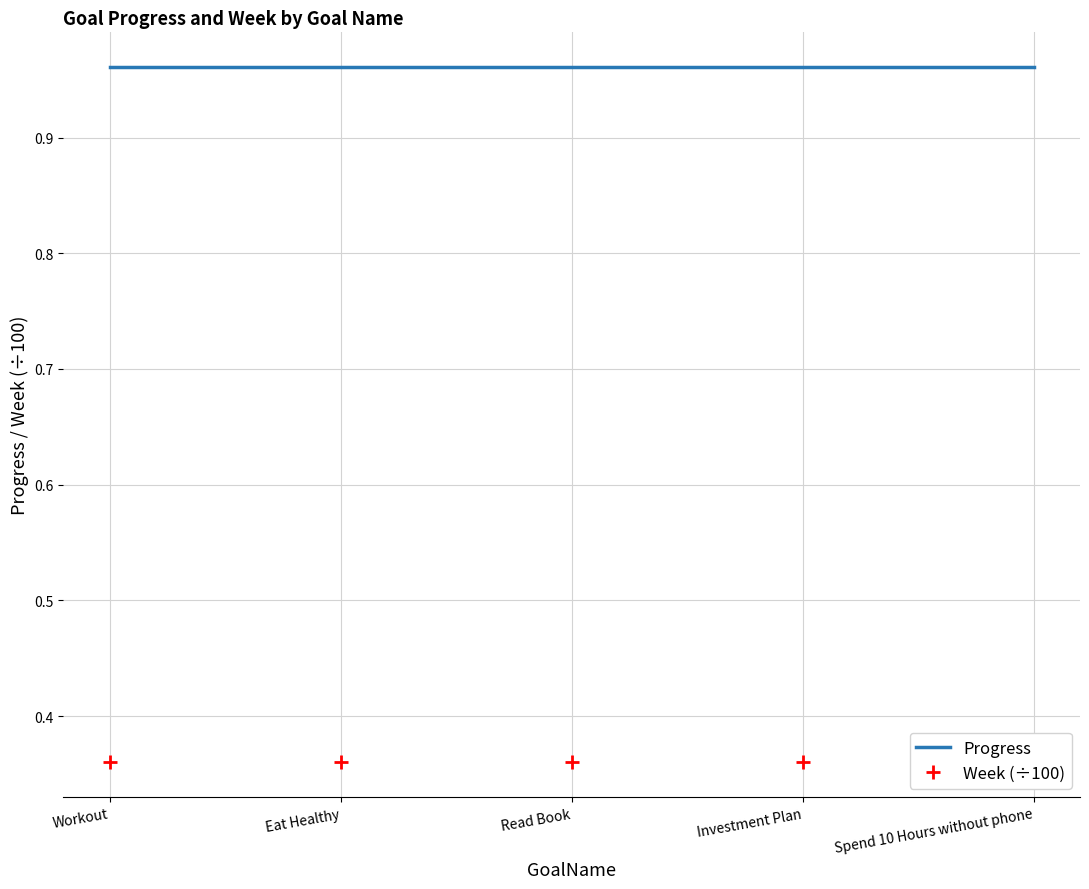

How many lines are shown in the chart?

2